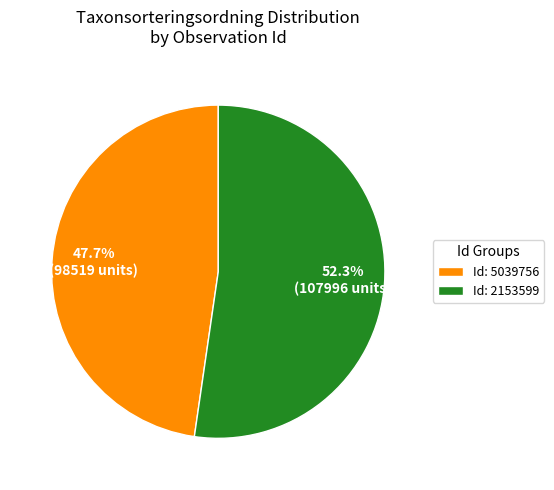

What is the ratio of the value at Id: 2153599 to the value at Id: 5039756?

1.1